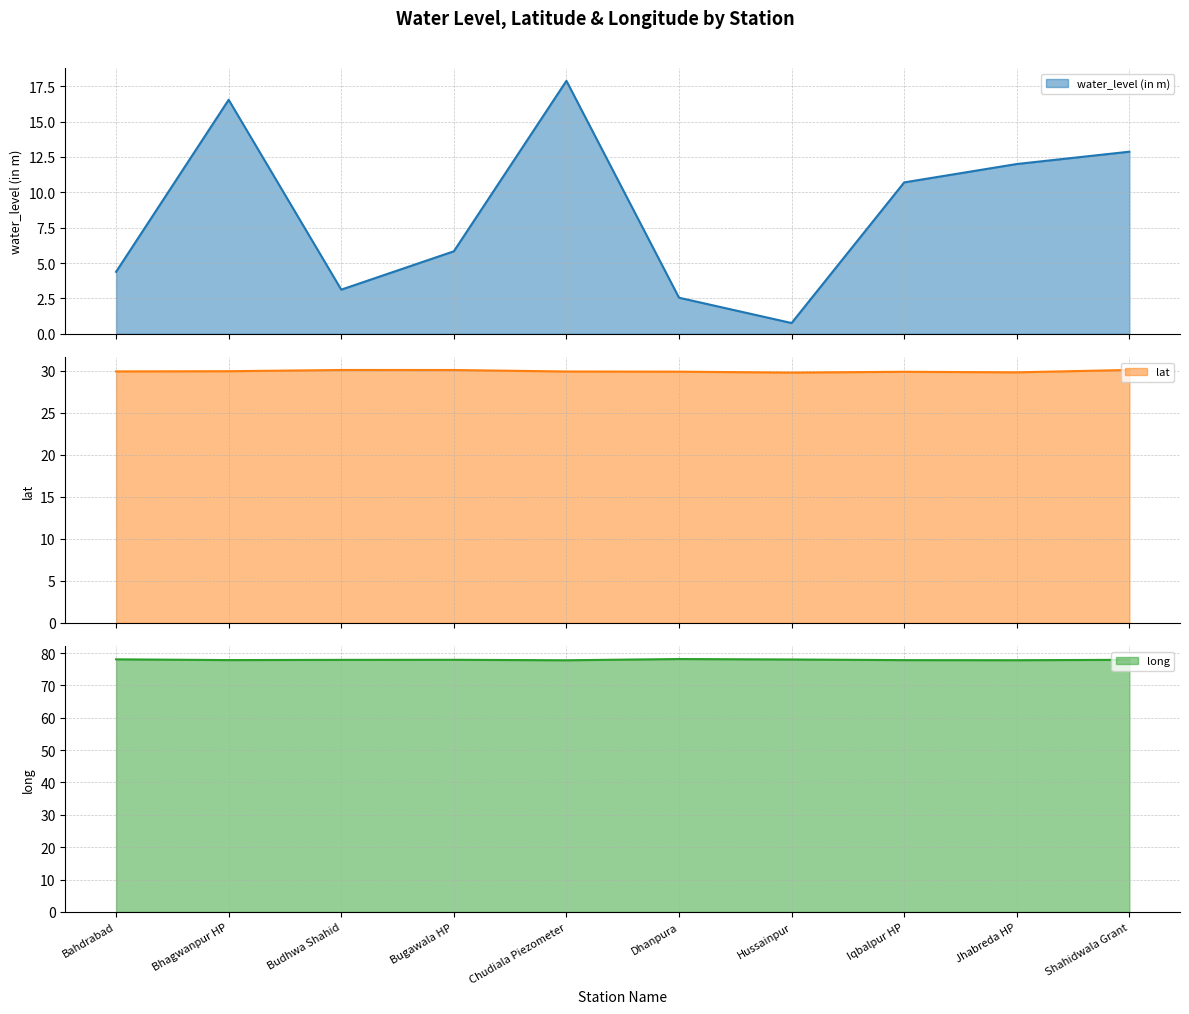

How many interior local valleys does the long (line) series have?

3